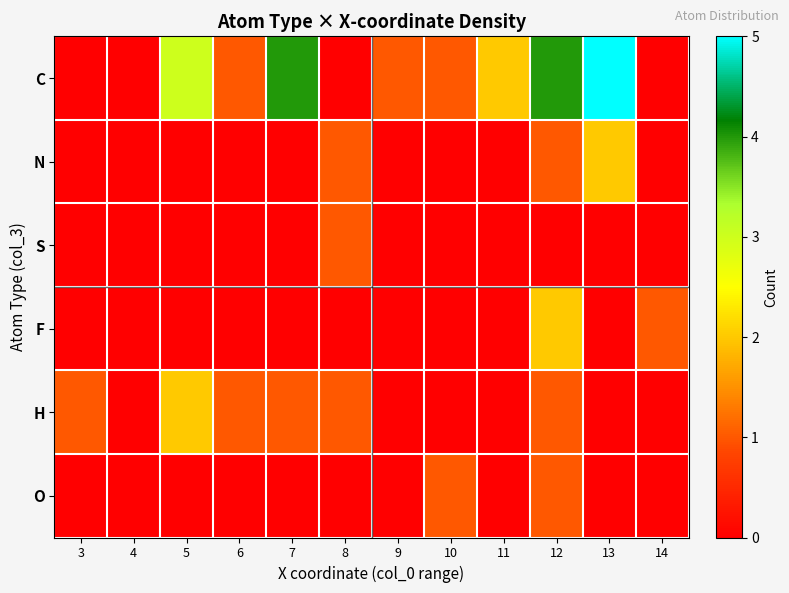

What is the greatest value displayed?

5